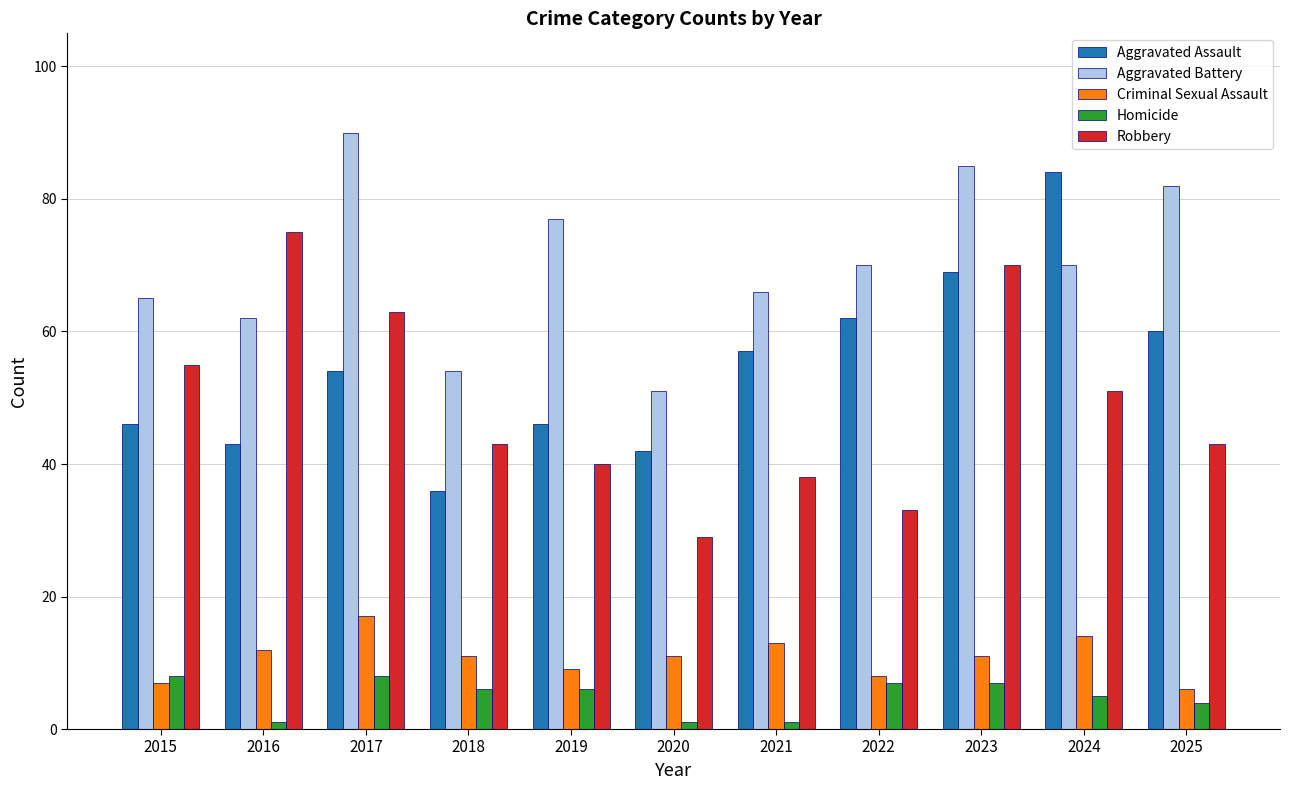

Between 2015 and 2020, which series saw the biggest shift?

Robbery